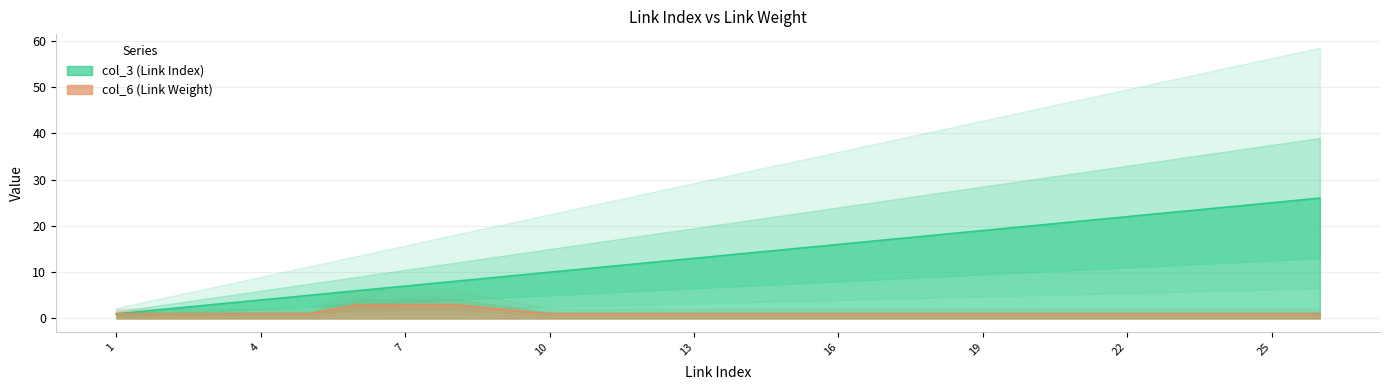

What is the maximum value for col_6?

3